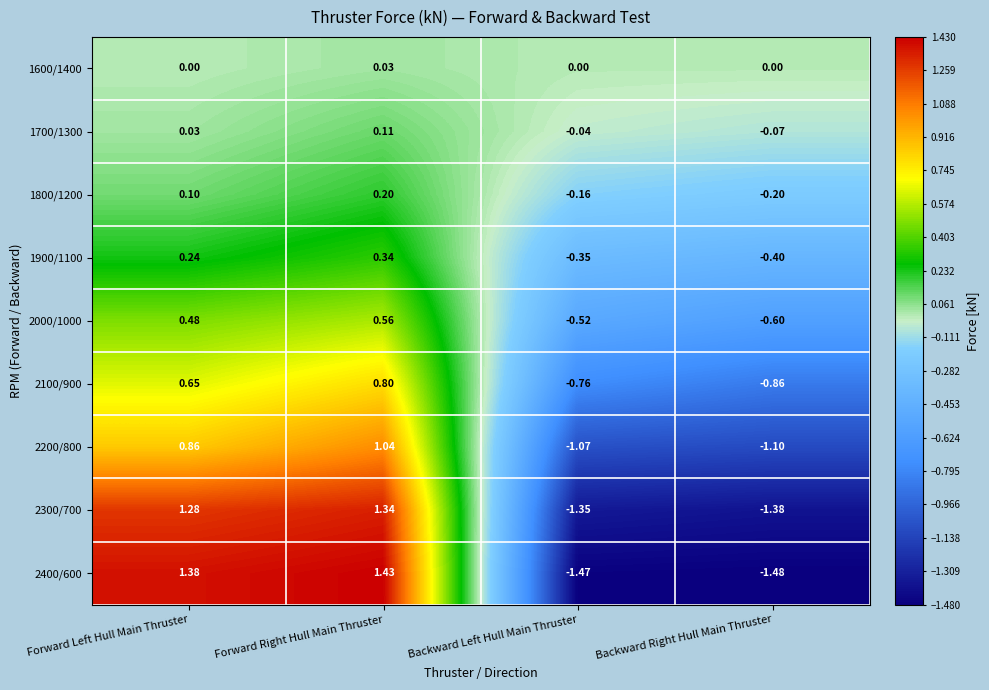

Which series has the largest range (max minus min)?

2400/600